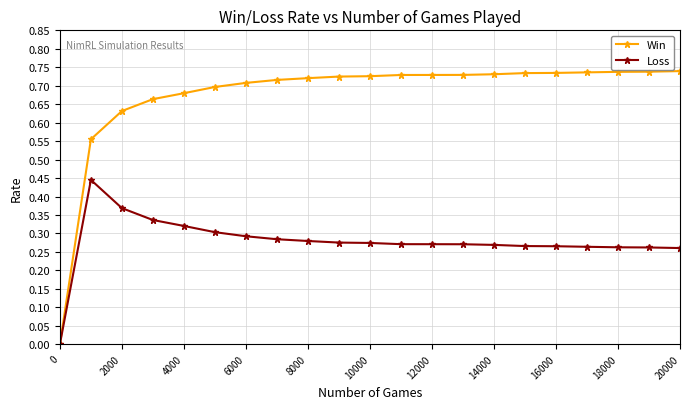

Rank the series by their maximum value, from lowest to highest.

Loss, Win